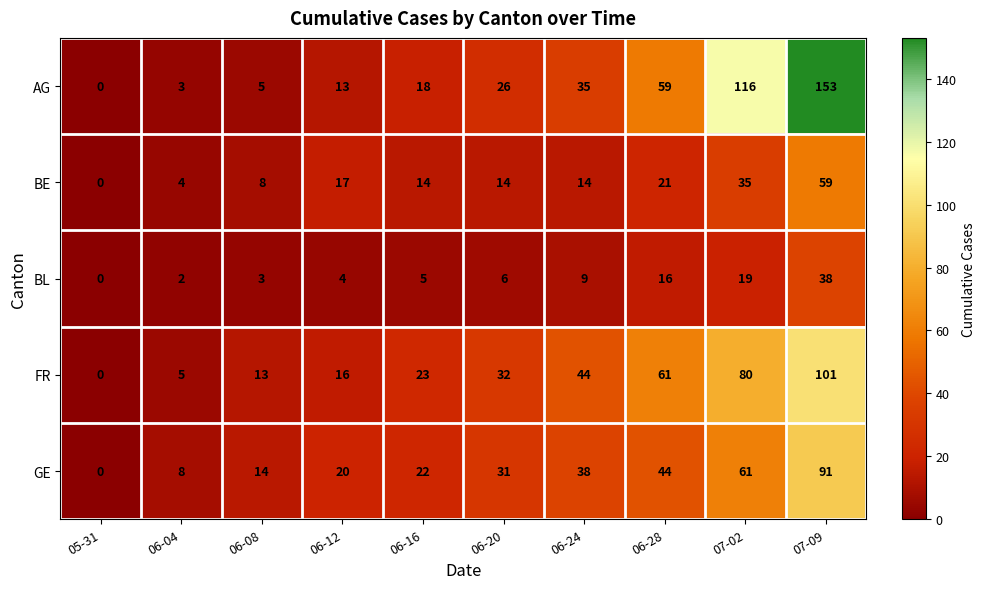

The value of BE at 06-12 is 9. True or false?

False